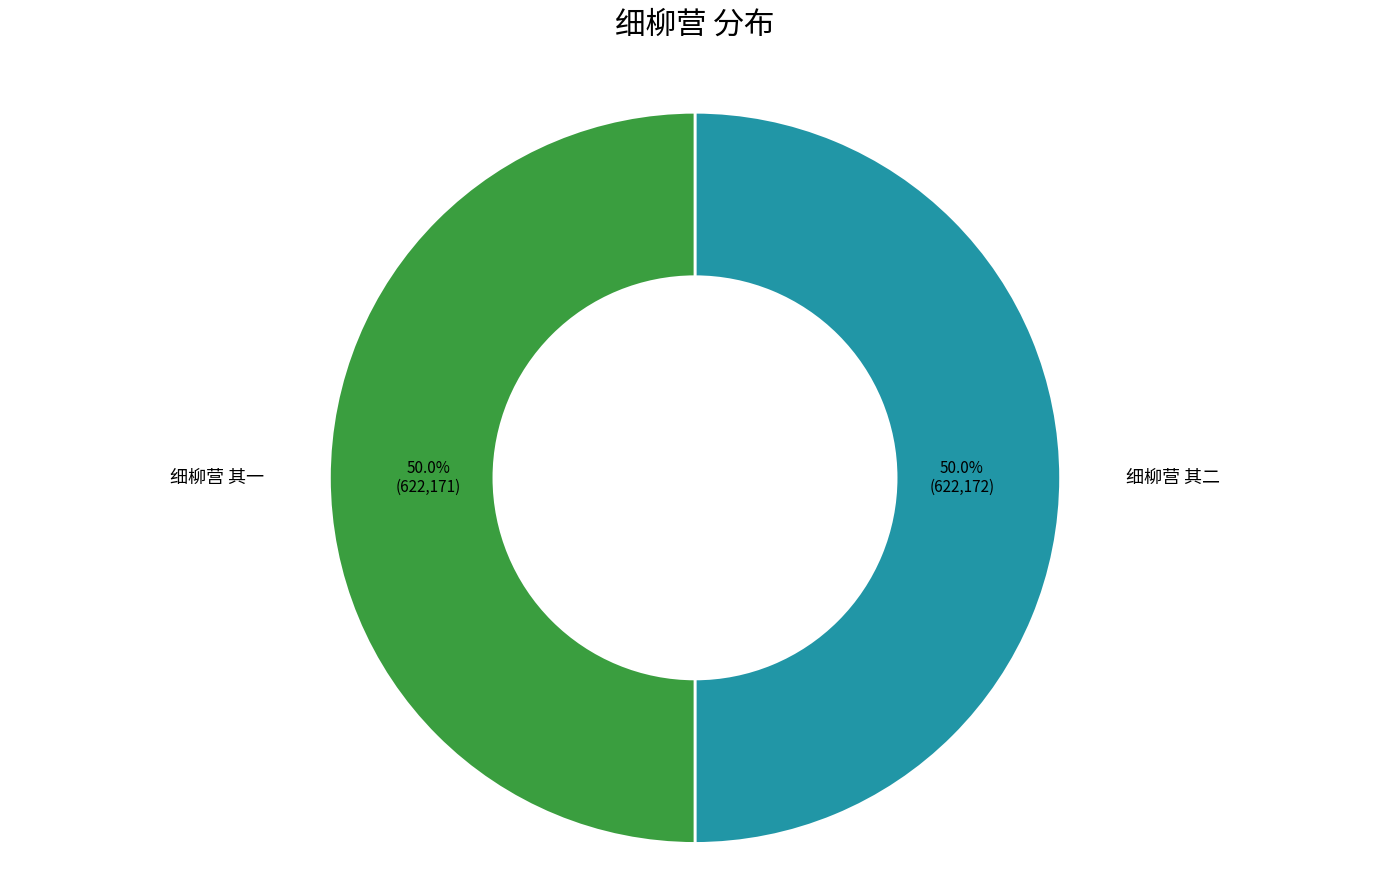

Combined, do 细柳营 其一 and 细柳营 其二 account for over 50%?

Yes